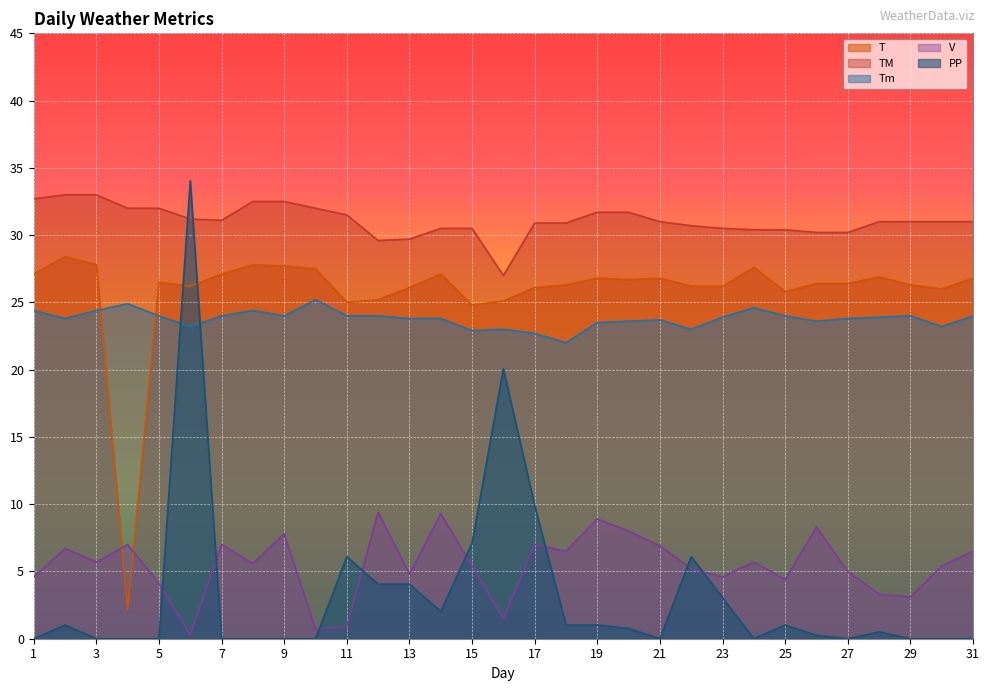

Reading right to left, list all the values displayed in this chart.

T: 31=26.8	30=26.0	29=26.3	28=26.9	27=26.4	26=26.4	25=25.8	24=27.6	23=26.2	22=26.2	21=26.8	20=26.7	19=26.8	18=26.3	17=26.1	16=25.1	15=24.8	14=27.1	13=26.1	12=25.2	11=25.0	10=27.5	9=27.7	8=27.8	7=27.1	6=26.2	5=26.5	4=2.2	3=27.8	2=28.4	1=27.1
TM: 31=31.0	30=31.0	29=31.0	28=31.0	27=30.2	26=30.2	25=30.4	24=30.4	23=30.5	22=30.7	21=31.0	20=31.7	19=31.7	18=30.9	17=30.9	16=27.0	15=30.5	14=30.5	13=29.7	12=29.6	11=31.5	10=32.0	9=32.5	8=32.5	7=31.1	6=31.2	5=32.0	4=32.0	3=33.0	2=33.0	1=32.7
Tm: 31=24.0	30=23.2	29=24.0	28=23.9	27=23.8	26=23.6	25=24.0	24=24.6	23=23.9	22=23.0	21=23.7	20=23.6	19=23.5	18=22.0	17=22.7	16=23.0	15=22.9	14=23.8	13=23.8	12=24.0	11=24.0	10=25.2	9=24.0	8=24.4	7=24.0	6=23.2	5=24.0	4=24.9	3=24.4	2=23.8	1=24.4
V: 31=6.5	30=5.4	29=3.1	28=3.3	27=5.0	26=8.3	25=4.4	24=5.7	23=4.6	22=5.2	21=6.9	20=8.0	19=8.9	18=6.5	17=7.0	16=1.5	15=5.4	14=9.3	13=4.8	12=9.4	11=0.9	10=0.7	9=7.8	8=5.6	7=7.0	6=0.3	5=4.1	4=7.0	3=5.7	2=6.7	1=4.6
PP: 31=0.0	30=0.0	29=0.0	28=0.5	27=0.0	26=0.2	25=1.0	24=0.0	23=3.0	22=6.1	21=0.0	20=0.8	19=1.0	18=1.0	17=9.9	16=20.1	15=7.1	14=2.0	13=4.1	12=4.1	11=6.1	10=0.0	9=0.0	8=0.0	7=0.0	6=34.0	5=0.0	4=0.0	3=0.0	2=1.0	1=0.0